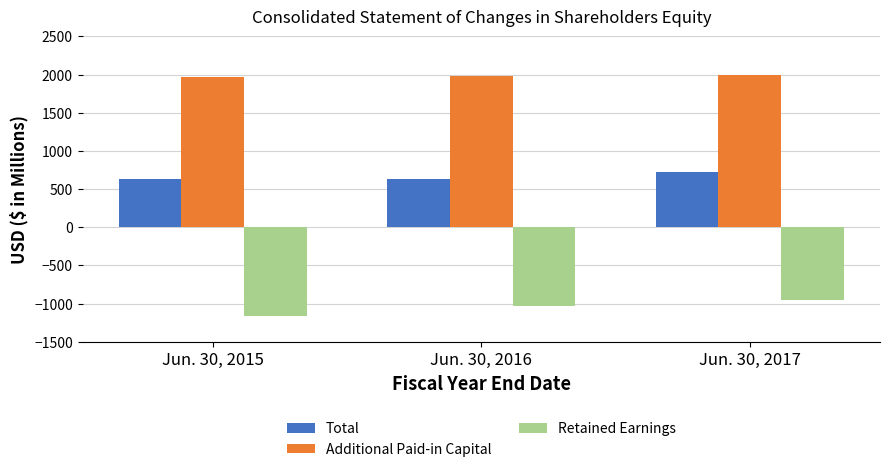

What is the average value of the Additional Paid-in Capital series?

1980.7